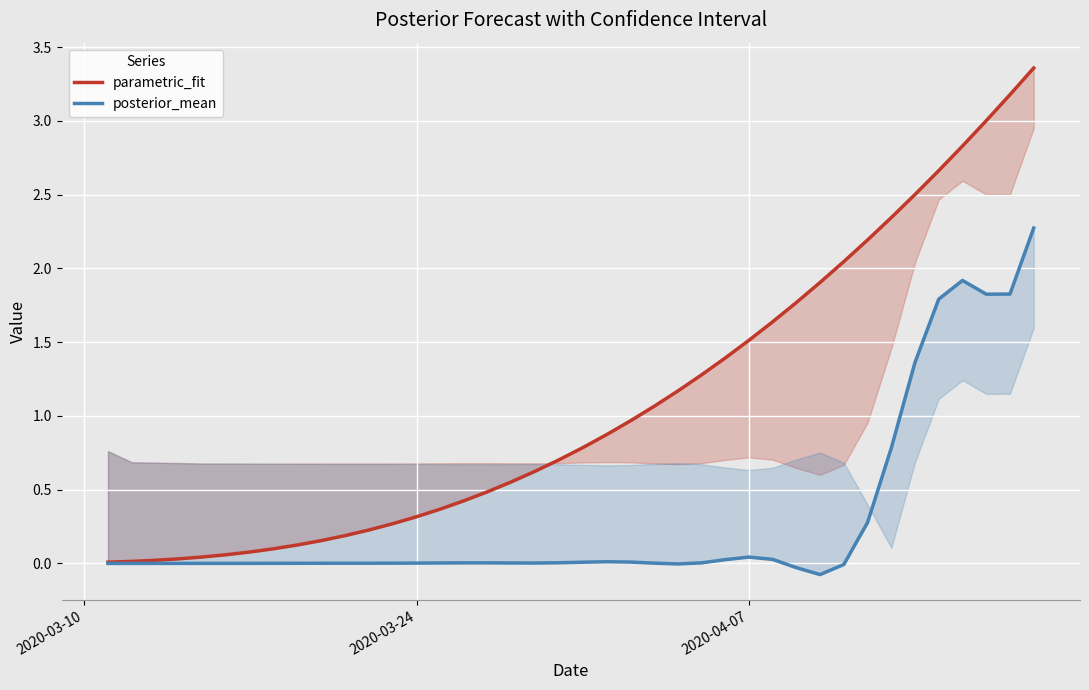

What is the value of the parametric_fit point at the 15th from the left?

0.4